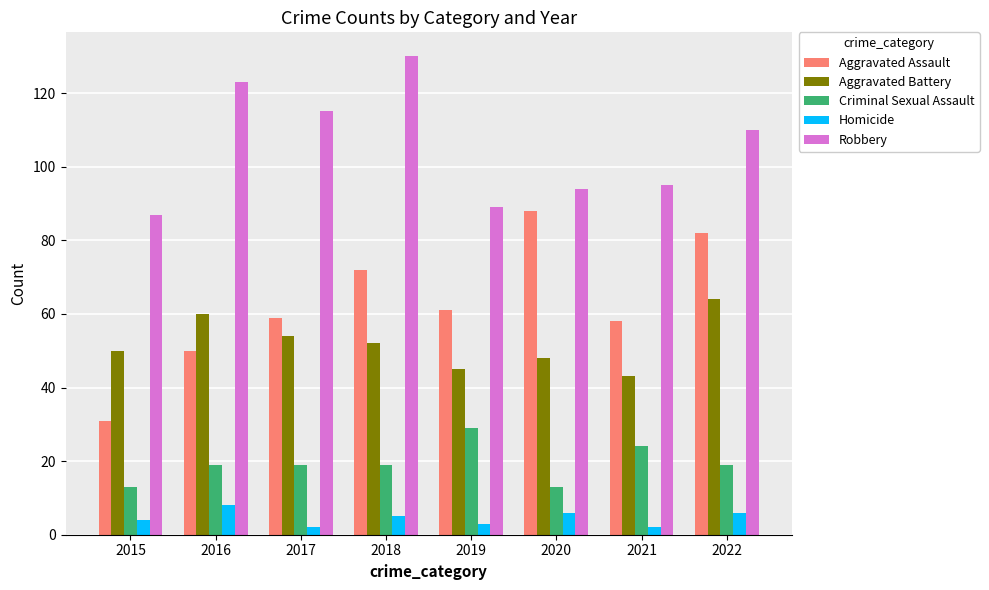

Read the Aggravated Battery value at 2021, to the nearest 5.

45